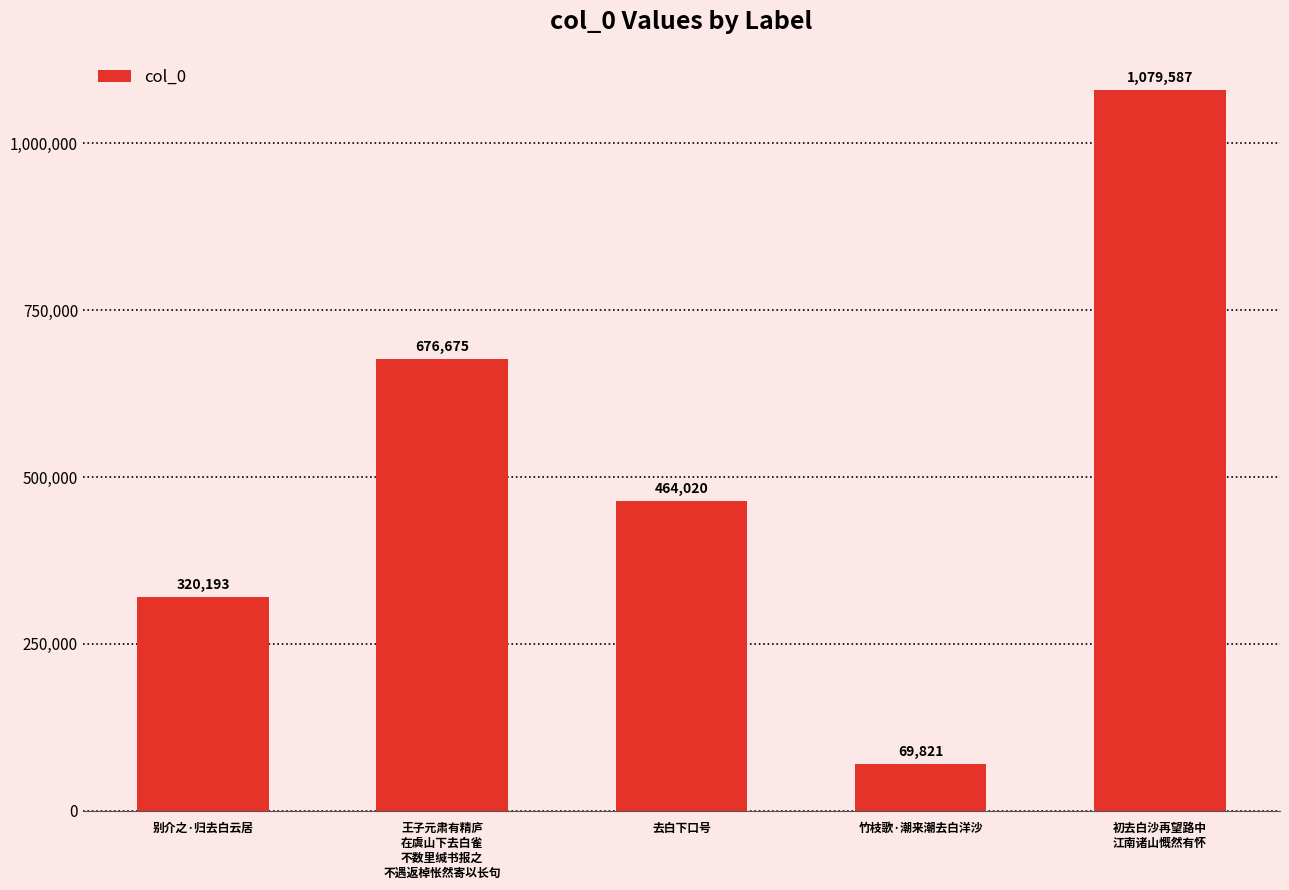

What is the sum of the values at 别介之·归去白云居 and 初去白沙再望路中
江南诸山慨然有怀?

1399780